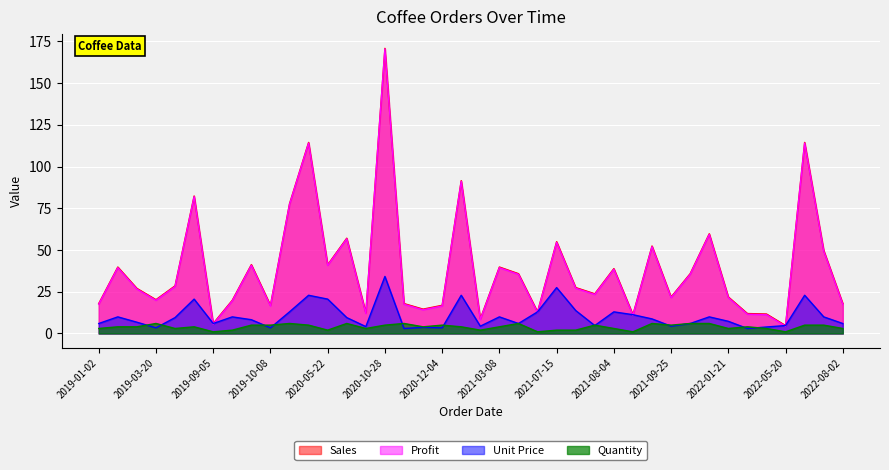

Read the Sales value at 2020-04-25.

114.4